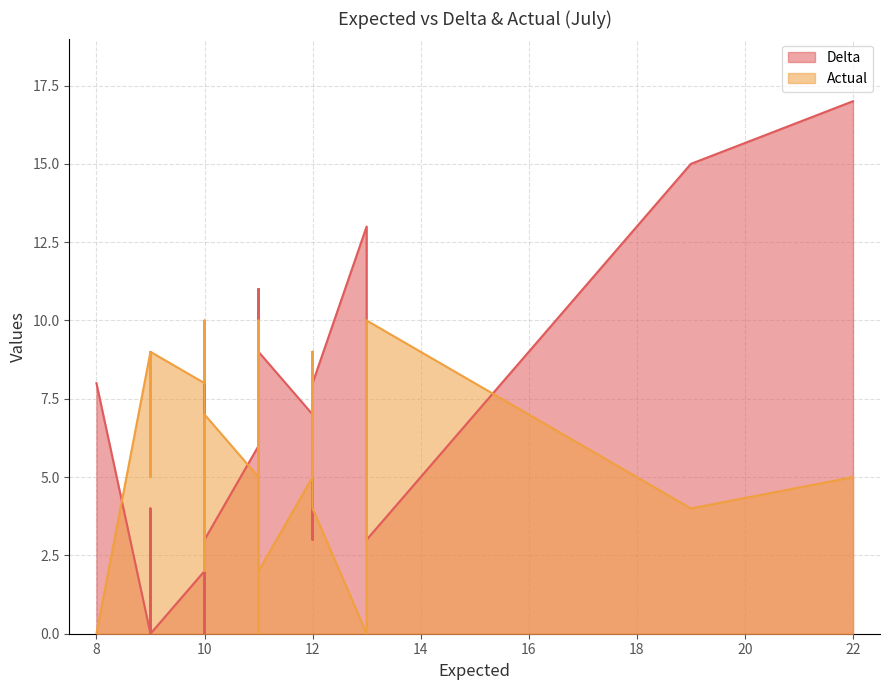

Which series has the largest total across all categories?

Delta